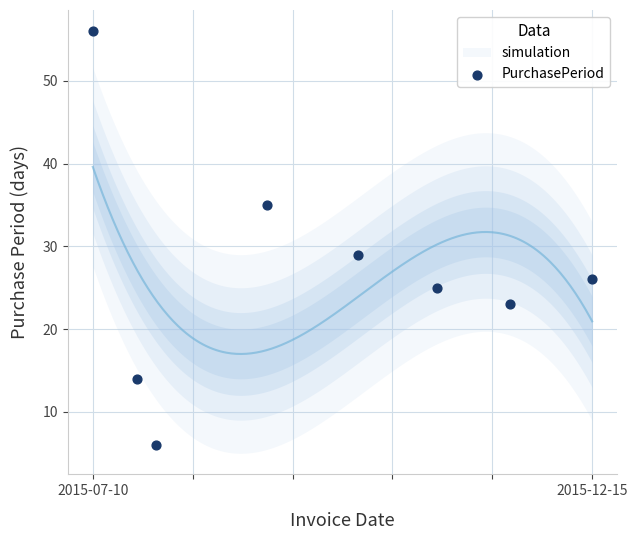

What Y value in the scatter plot is closest to 31?

29